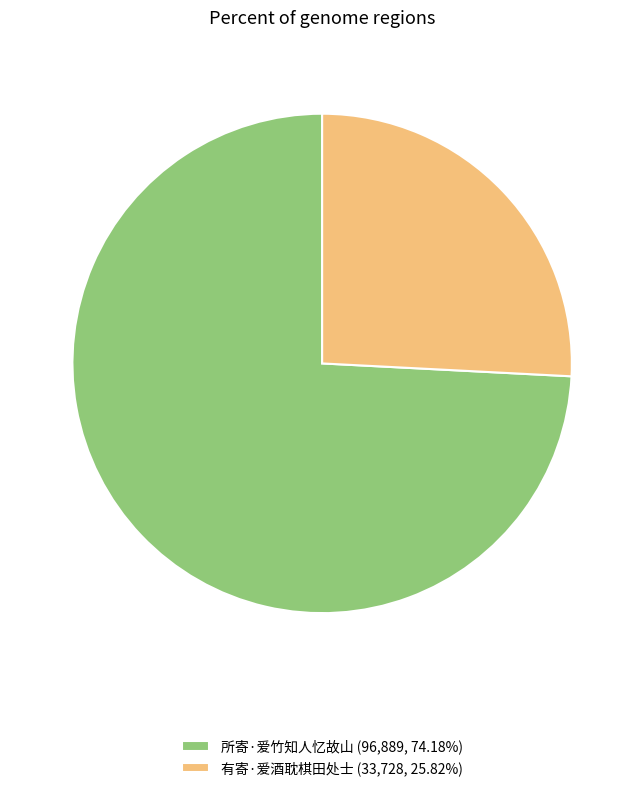

Which category has the smallest portion of the pie?

有寄·爱酒耽棋田处士